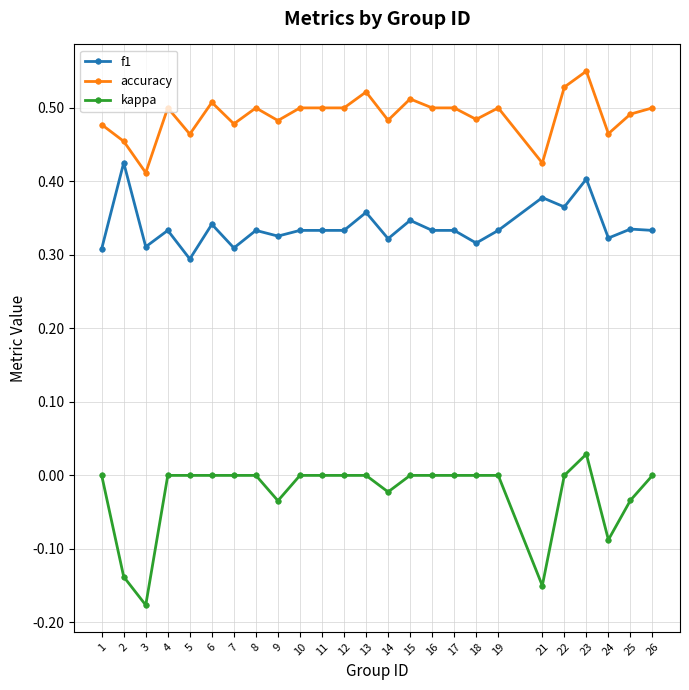

Which series changed the most between 3 and 7?

kappa